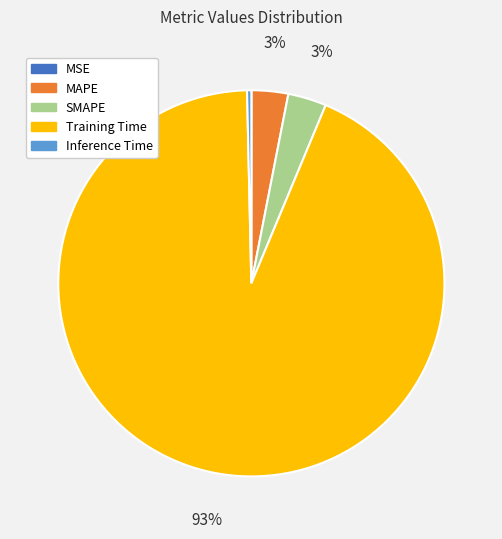

Is it true that Training Time is 80% of the pie?

False